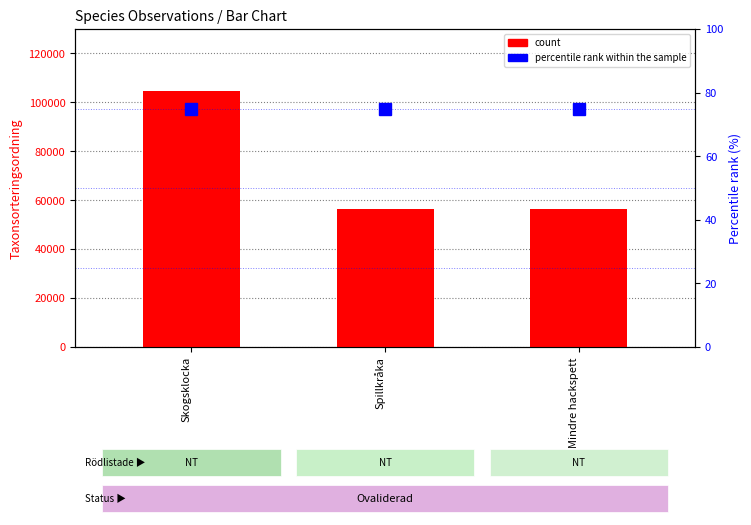

Reading left to right, list all the values displayed in this chart.

count: Skogsklocka=104643	Spillkråka=56411	Mindre hackspett=56401
percentile rank within the sample: Skogsklocka=75	Spillkråka=75	Mindre hackspett=75